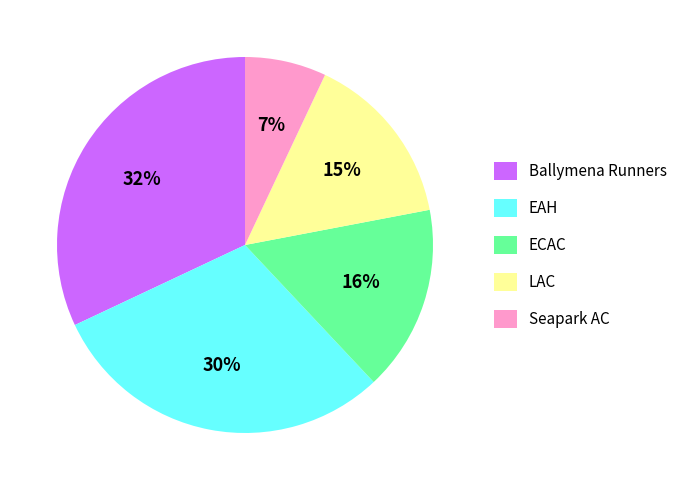

To the nearest percent, what portion does LAC represent?

15%